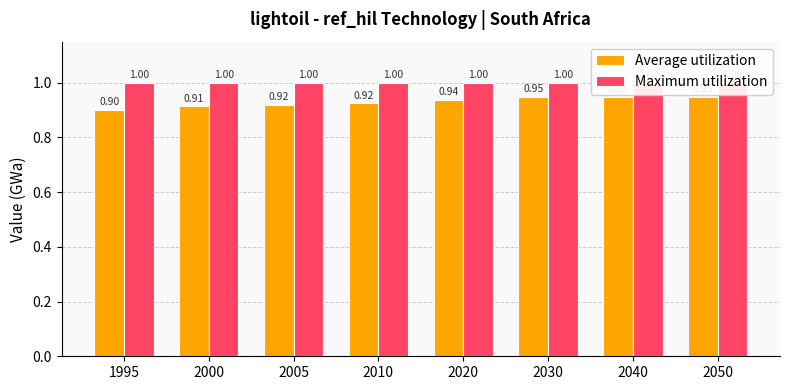

How many categories are shown in the chart?

8